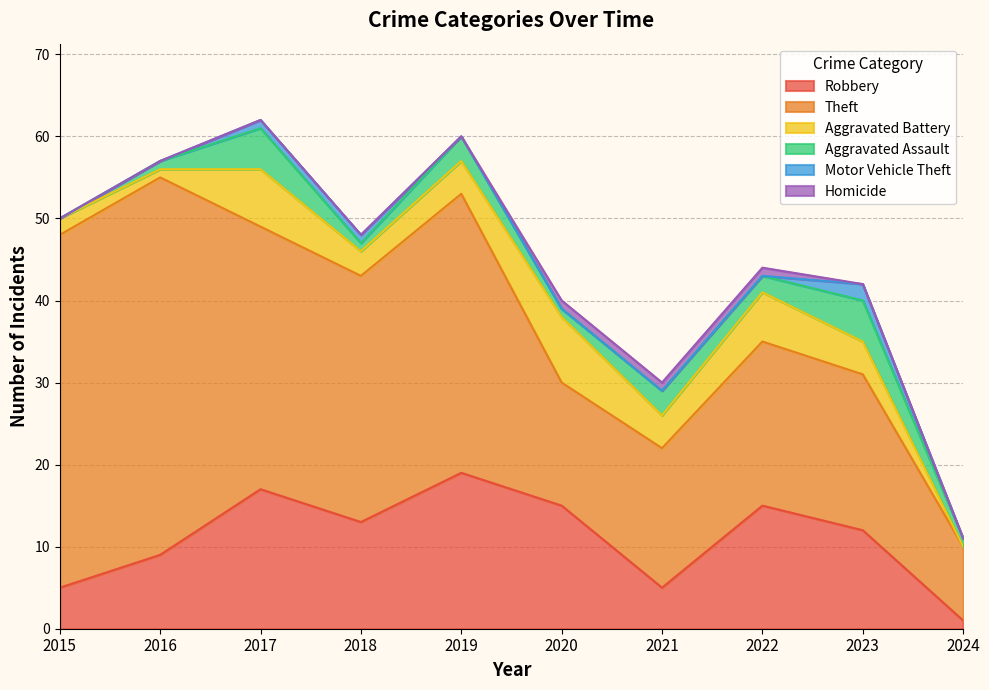

Which has a higher value, 2017 or 2022?

2017